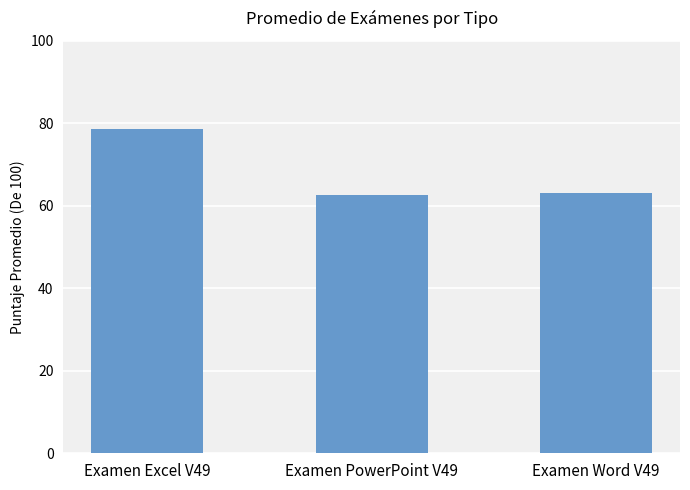

The chart shows a value of 104.0 at Examen PowerPoint V49. True or false?

False